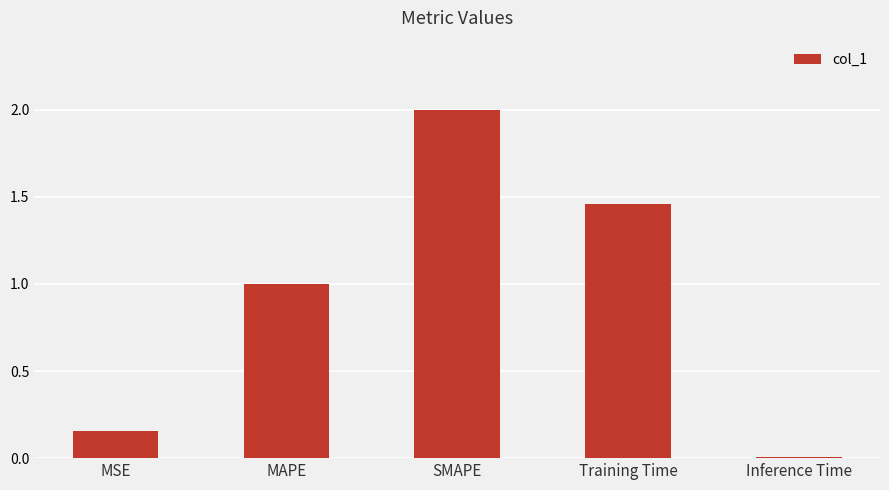

What is the maximum value shown in the chart?

2.0